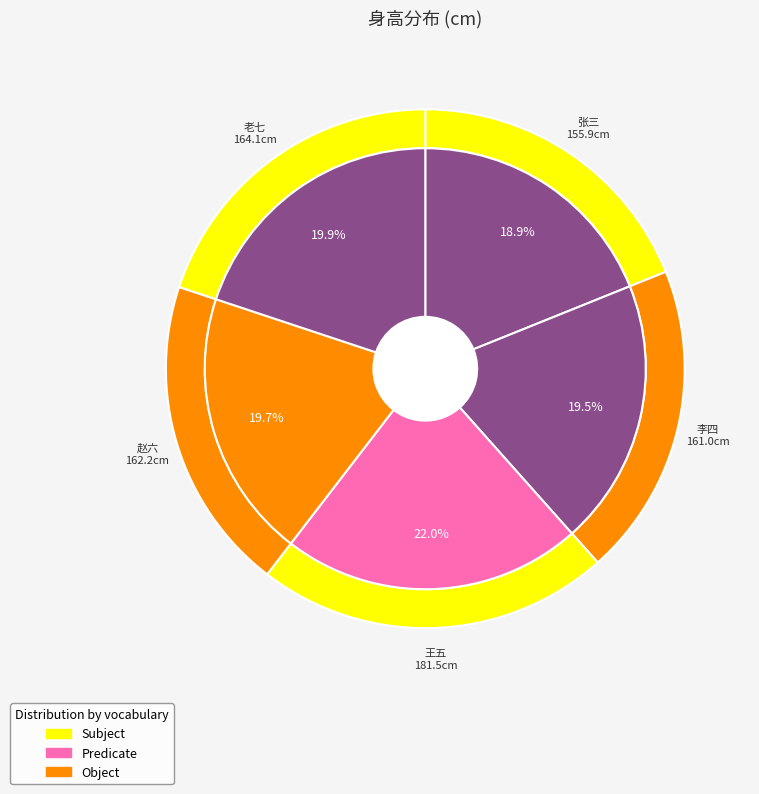

What is the ratio of the value at 张三 to the value at 老七?

1.0